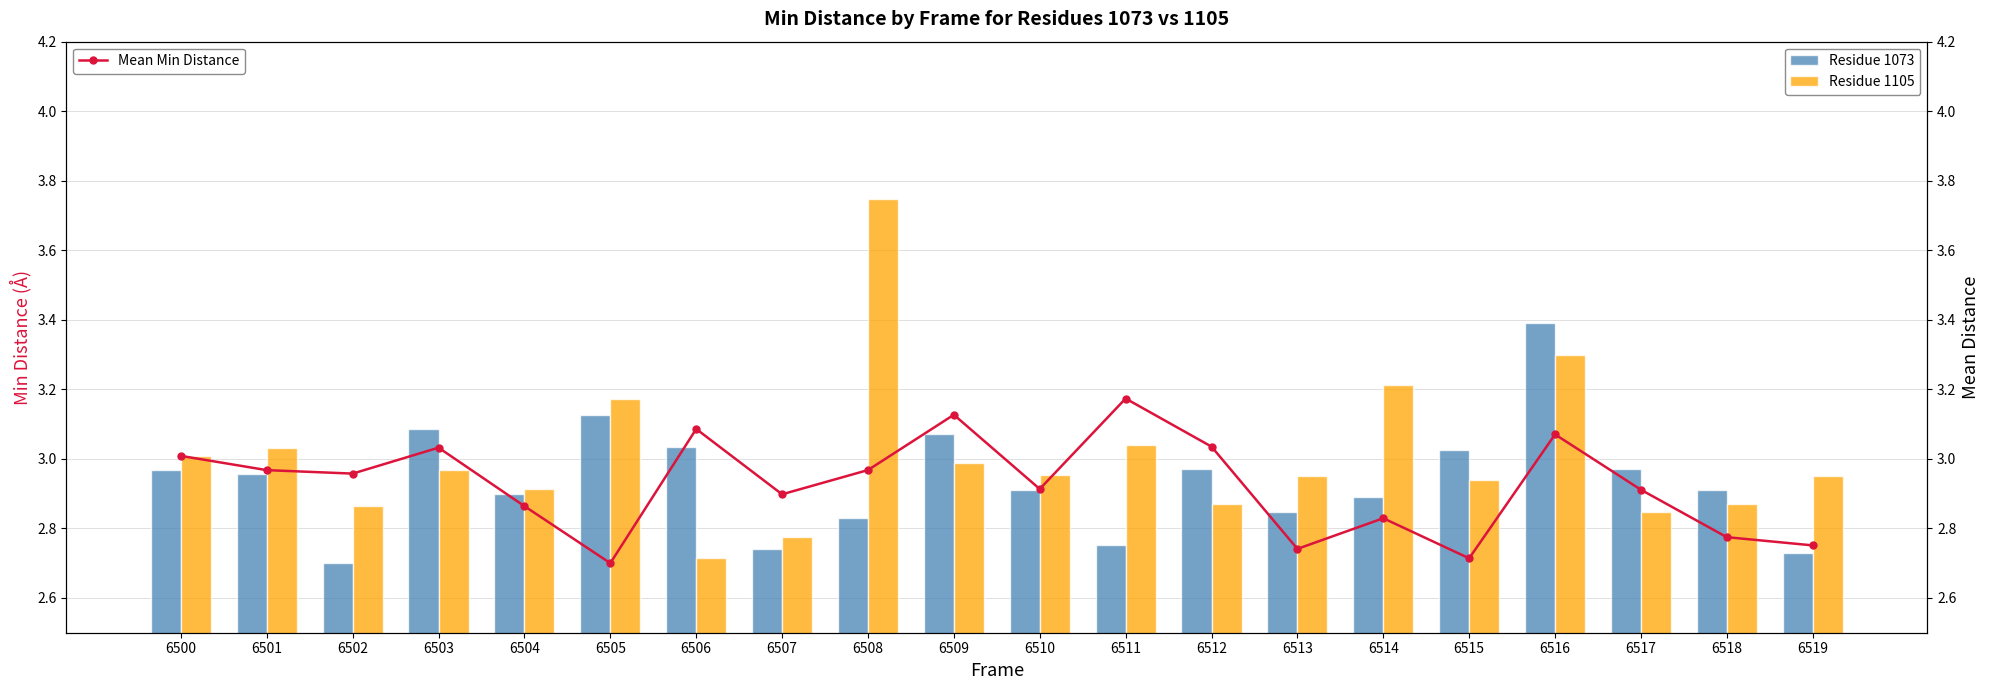

What is the total value across all series at 6515?

8.7